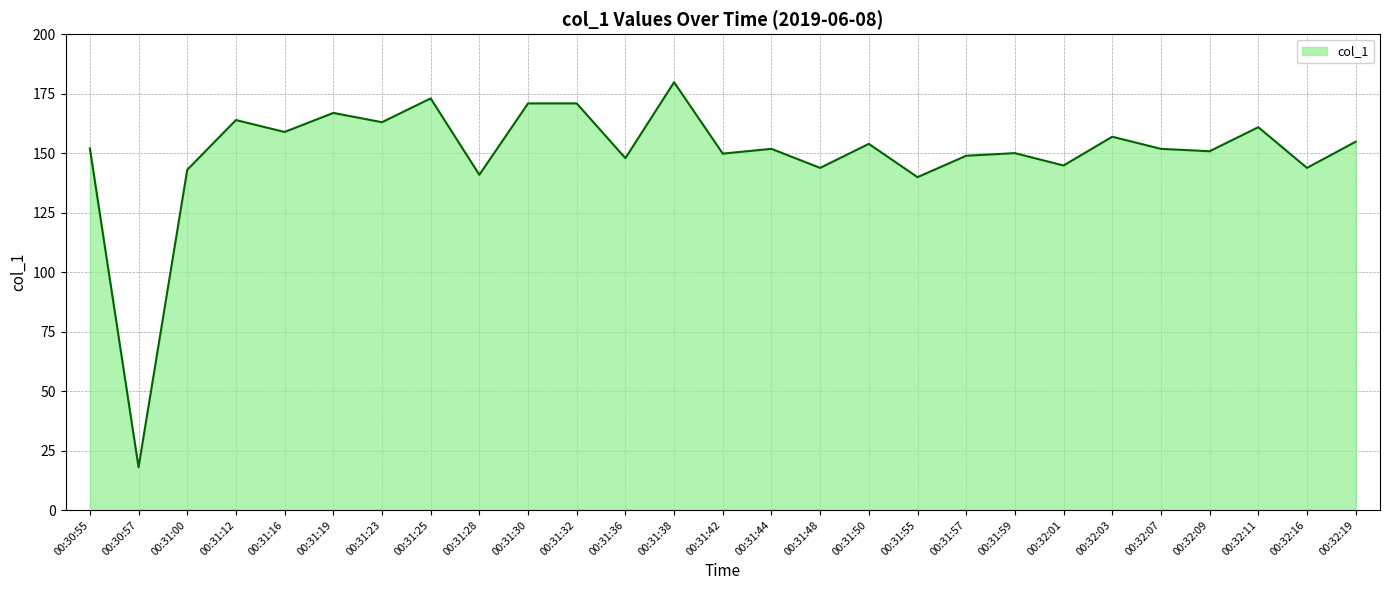

What is the sum of the values at 00:32:01 and 00:32:11?

305.7